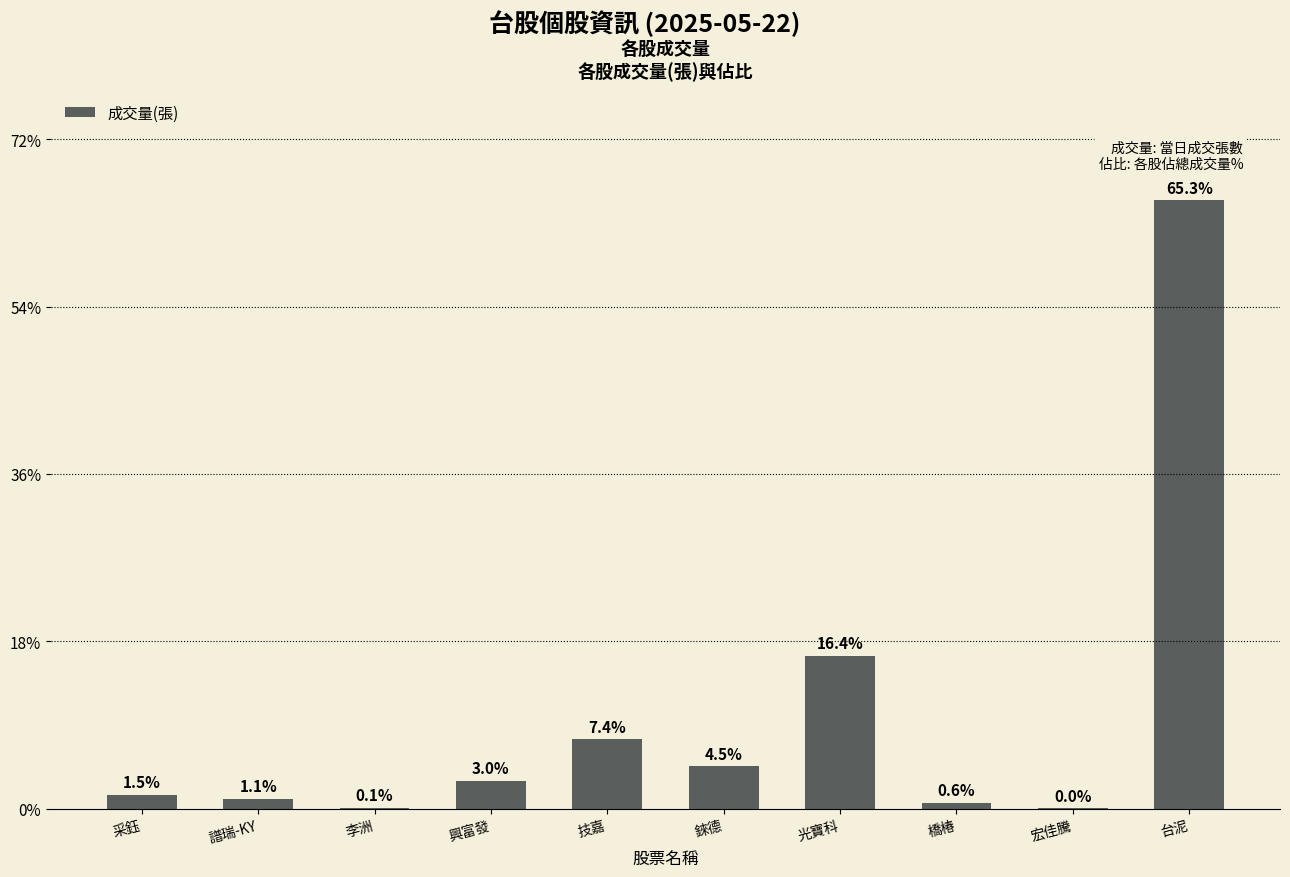

Is it true that the value at 光寶科 is 9164?

False